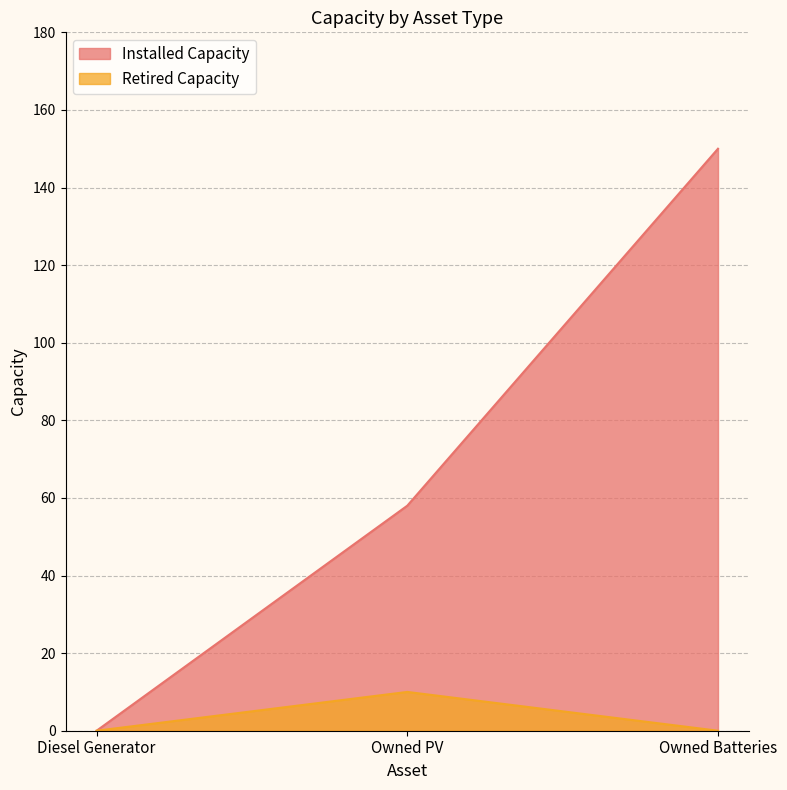

At how many categories does at least one series exceed 84?

1